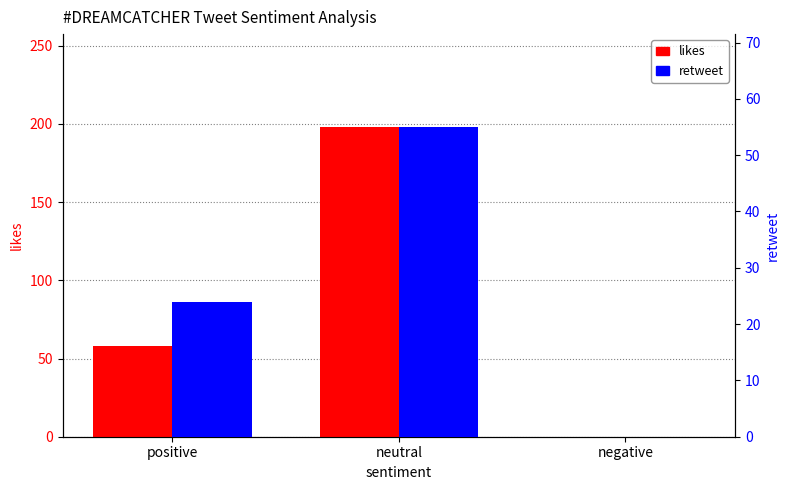

Where is likes nearest to the value 99?

positive